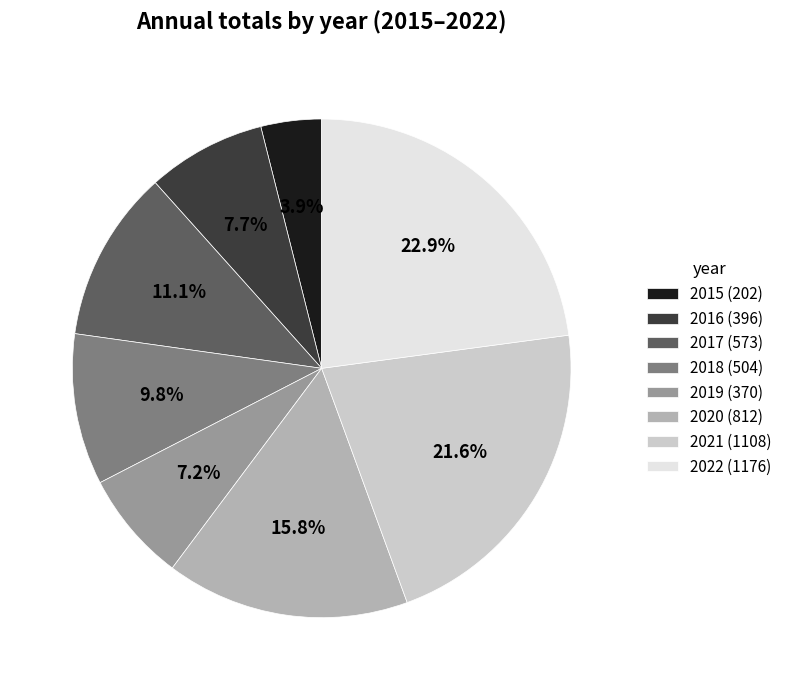

What percentage is NOT represented by 2015?

96.1%